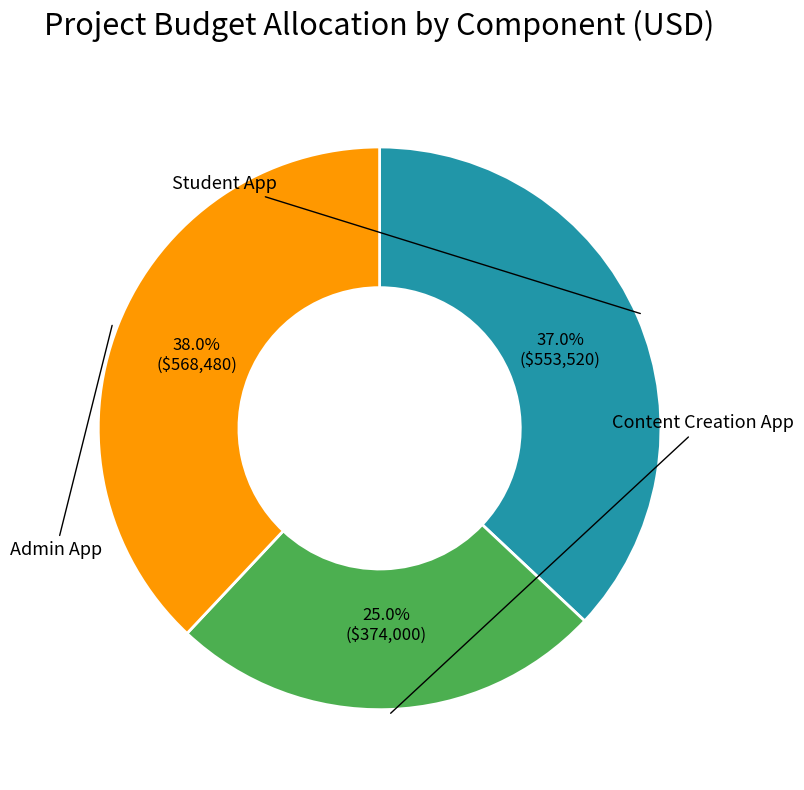

Is there any slice that represents more than half of the pie?

No